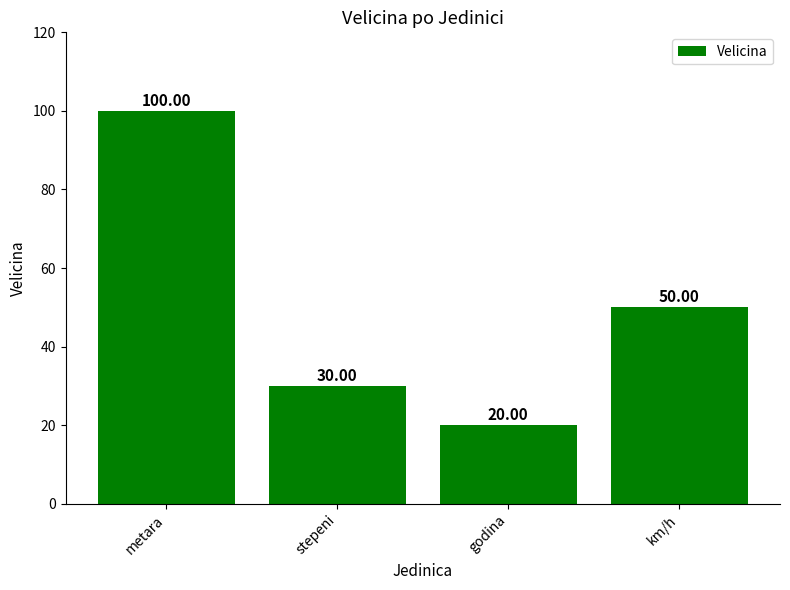

What is the change in value from stepeni to km/h?

+20